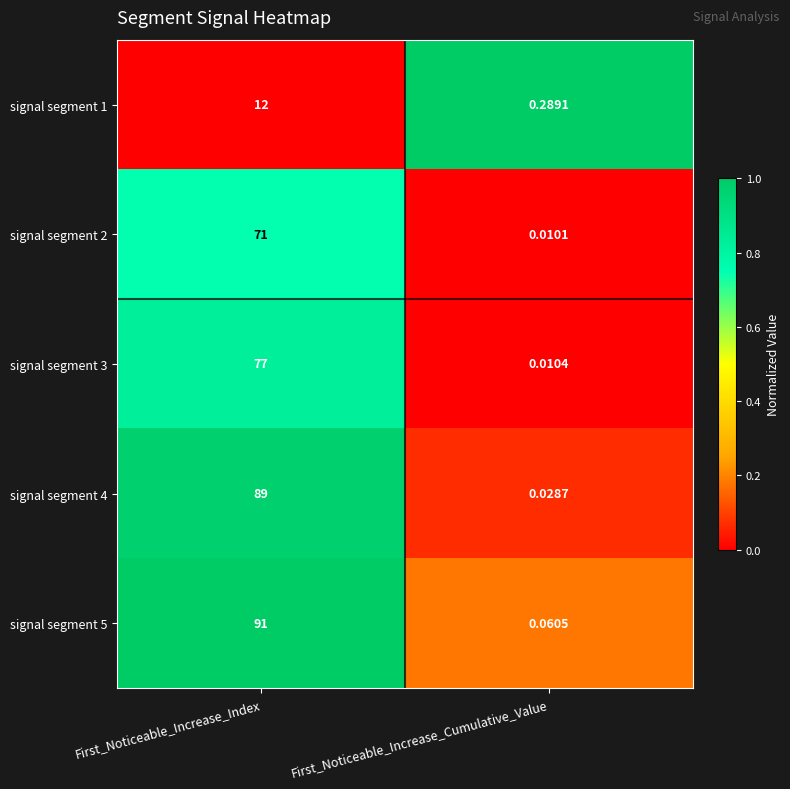

At which category is the sum across all series the highest?

First_Noticeable_Increase_Index